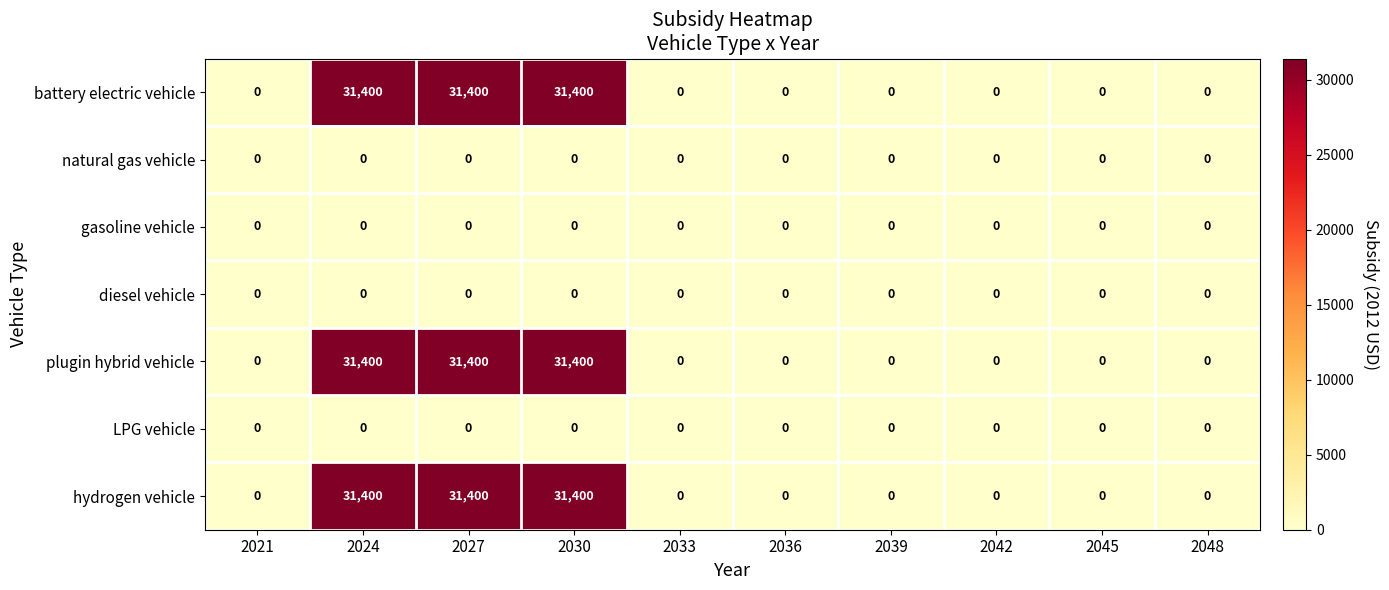

What is the difference between the highest and lowest values at 2027?

31400